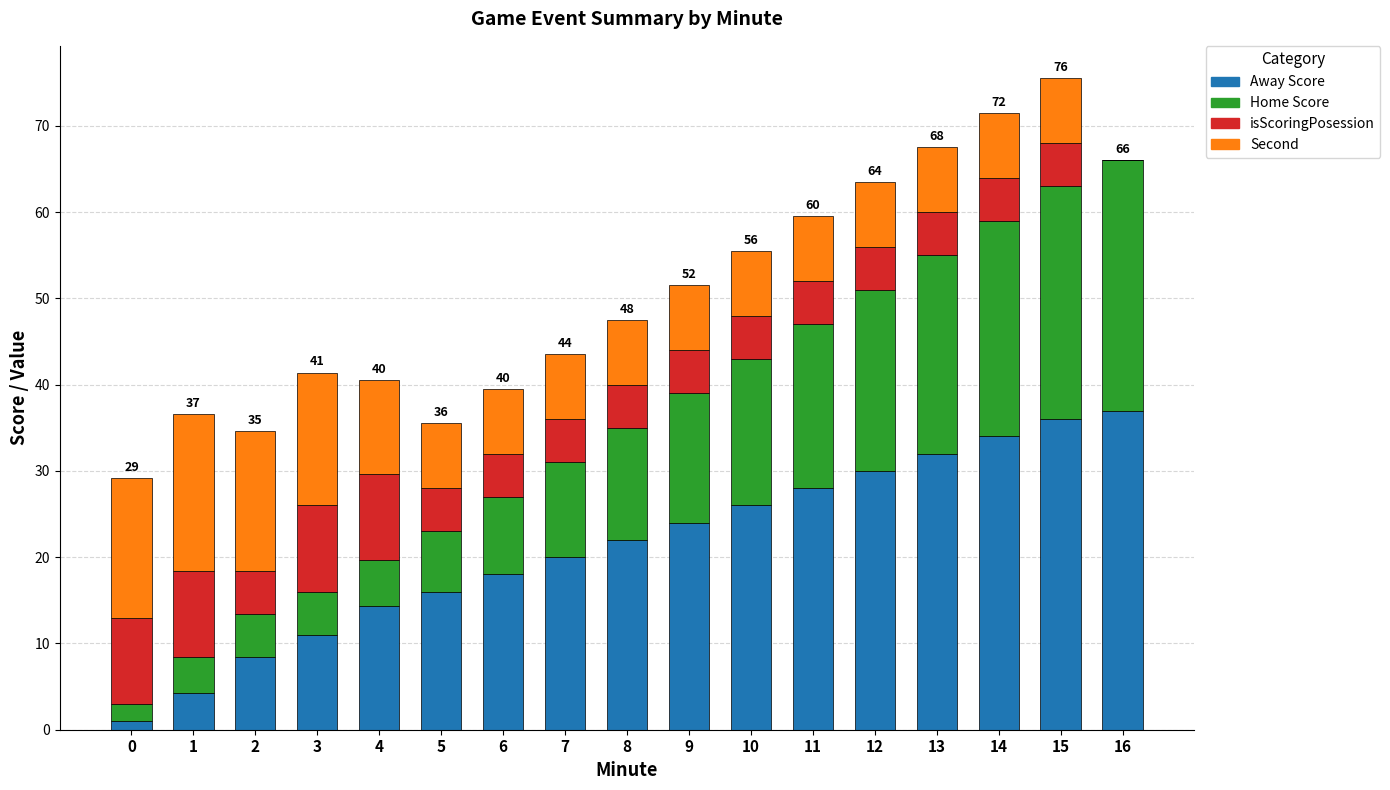

The value of Away Score at 15 is 20.4. True or false?

False